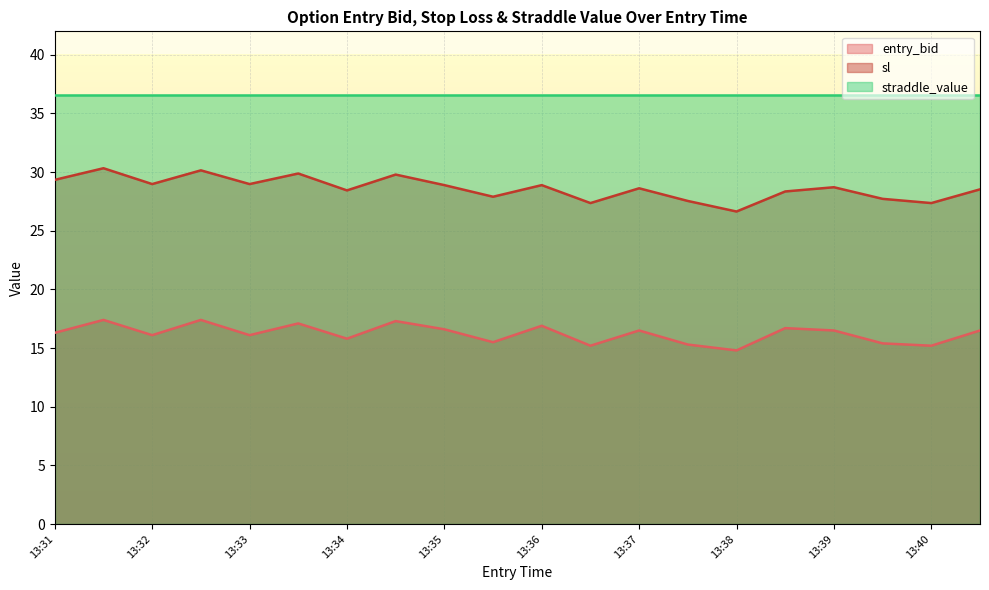

Which series has the widest spread of values?

sl